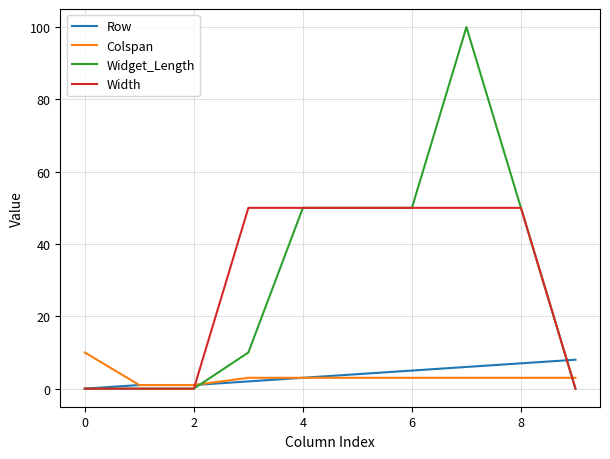

What is the maximum value for Width?

50